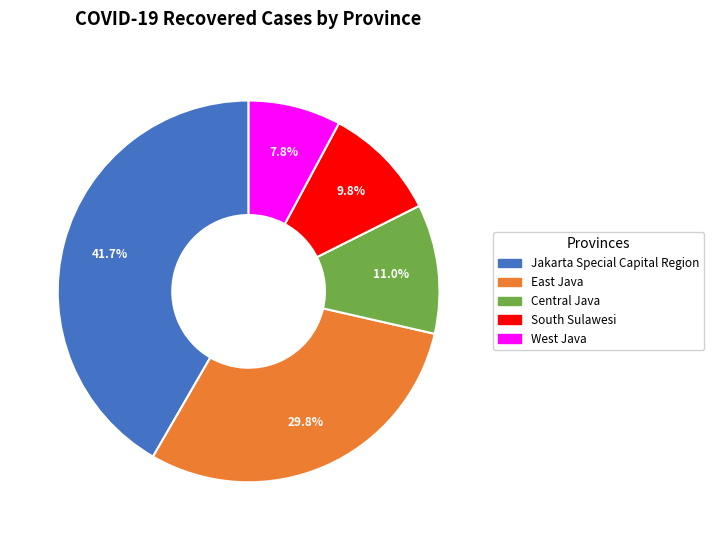

Does South Sulawesi represent more than half of the total?

No